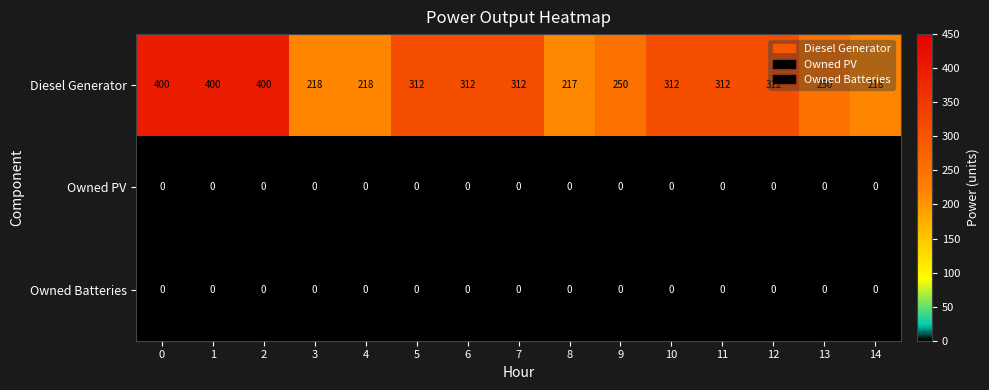

Which series has the largest total across all categories?

Diesel Generator